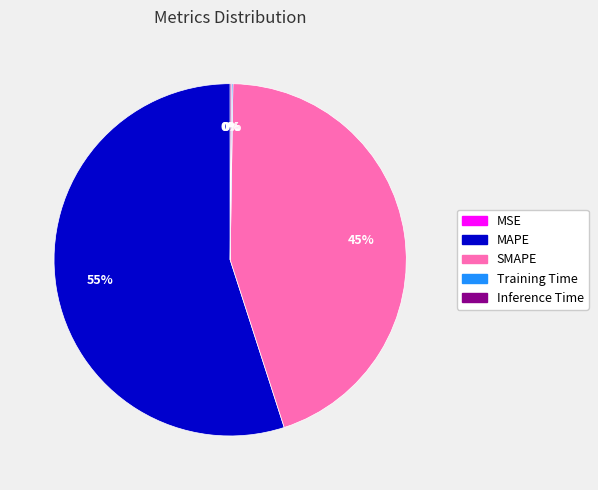

What is the largest slice in the pie chart?

MAPE